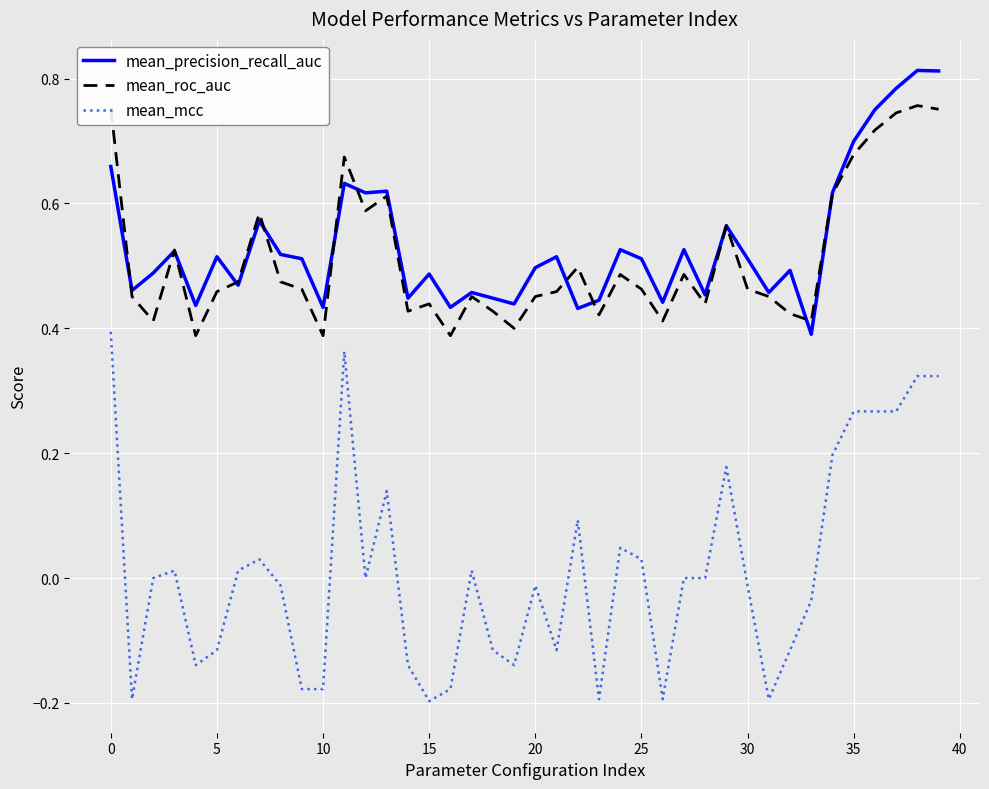

List the series in order of their peak value, highest first.

mean_precision_recall_auc, mean_roc_auc, mean_mcc